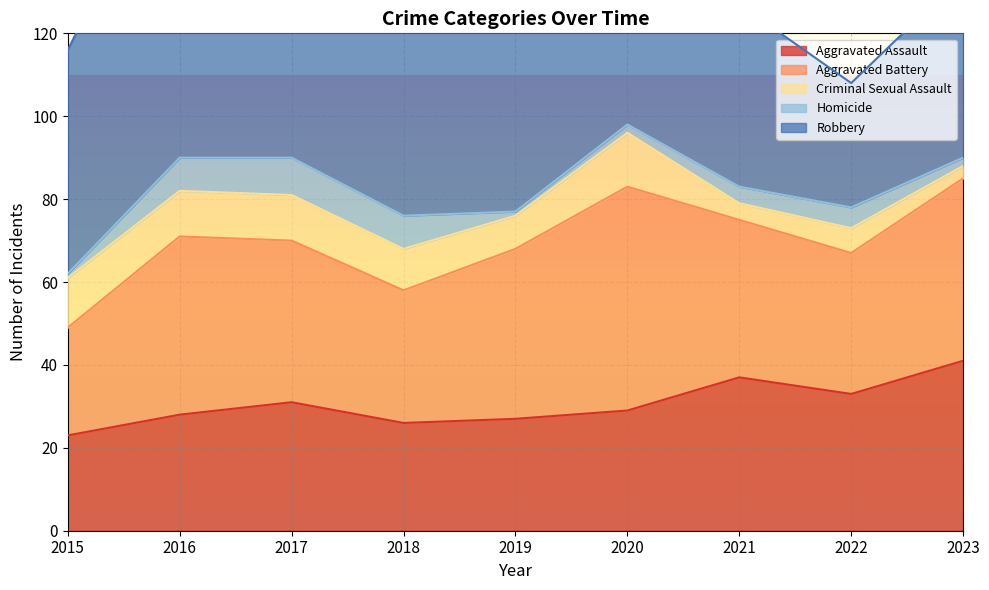

At which category is the sum across all series the highest?

2017